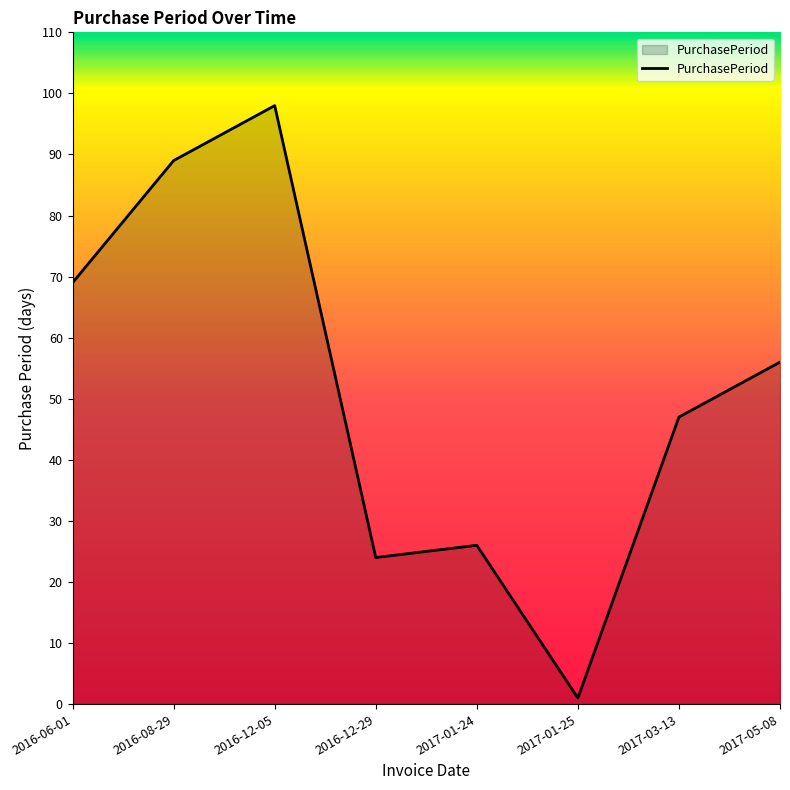

Reading right to left, transcribe all the data shown in this chart.

56	47	1	26	24	98	89	69